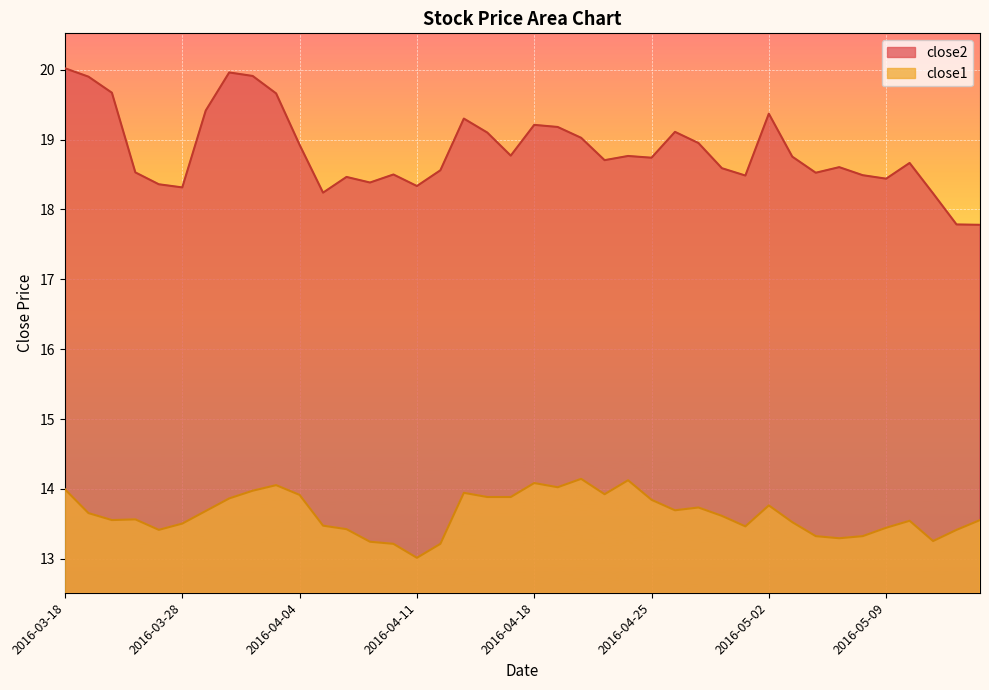

Does the chart display data point markers on the line(s)?

No